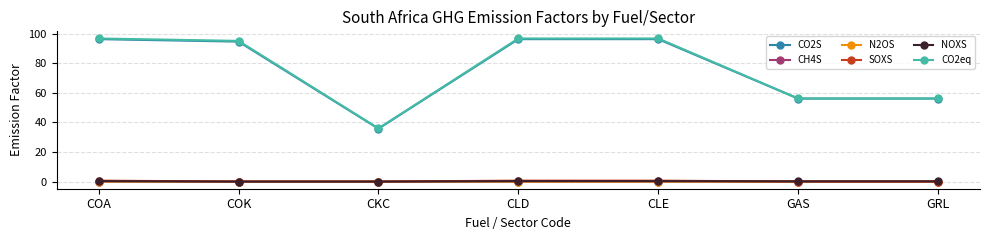

True or false: CO2eq and SOXS cross at least once.

False